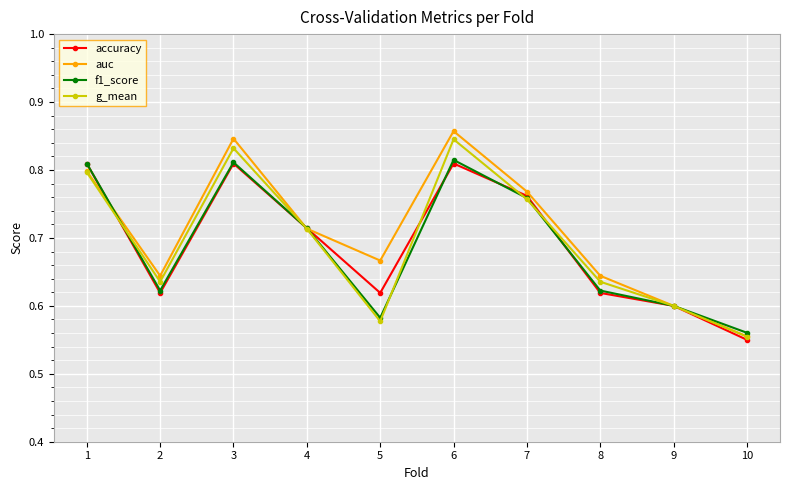

At which category does accuracy reach its first local peak?

3